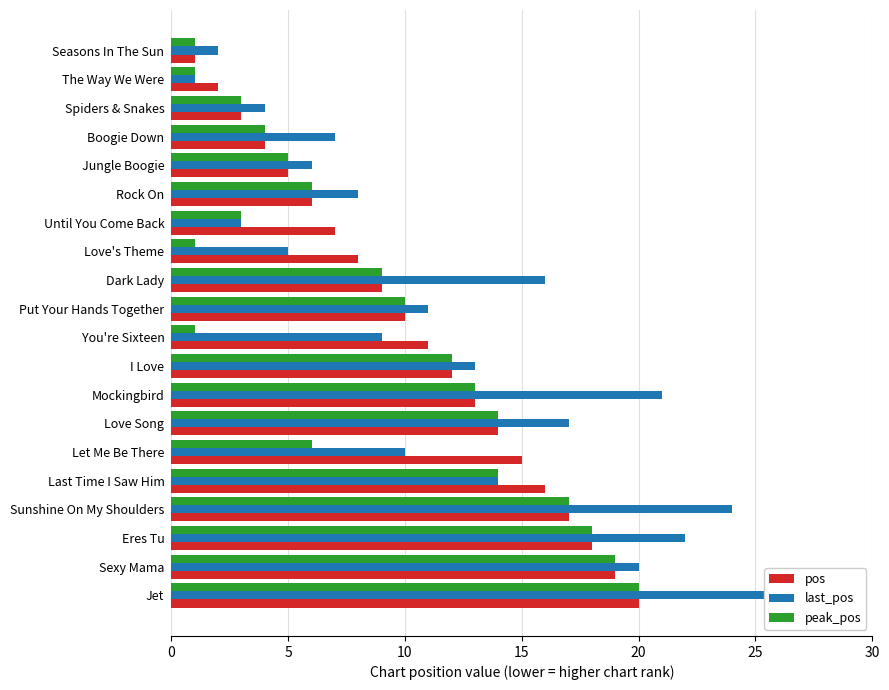

How many categories are shown in the chart?

20